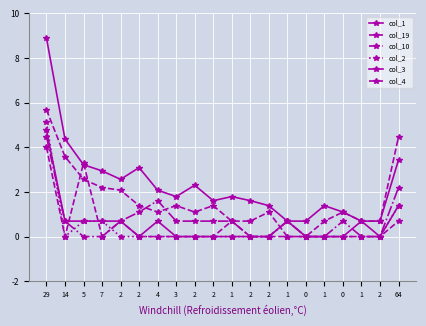

At 0, list the series in order from smallest to largest.

col_19, col_10, col_2, col_3, col_4, col_1